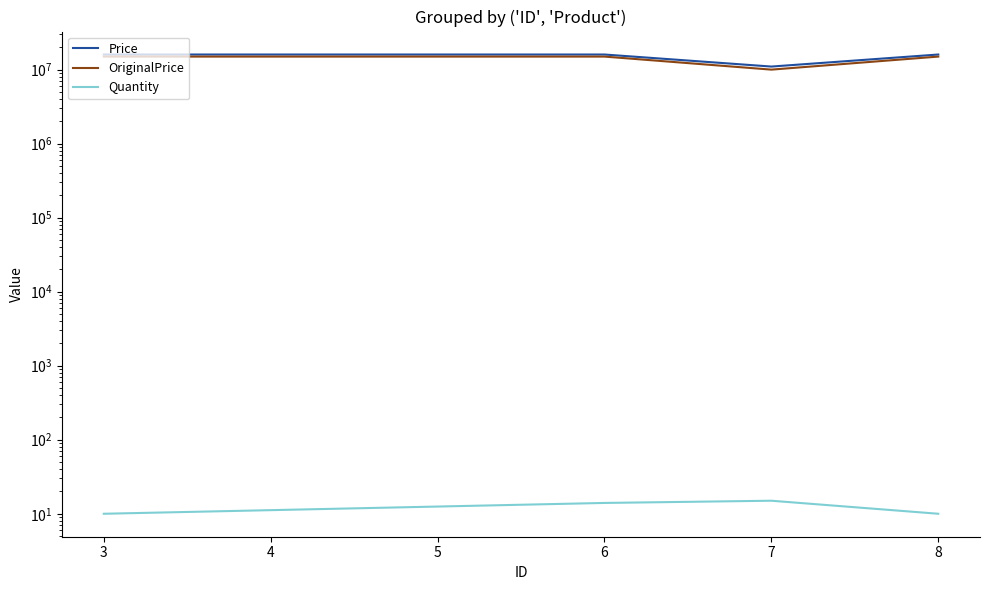

How many values in the OriginalPrice series are below 15000000?

1